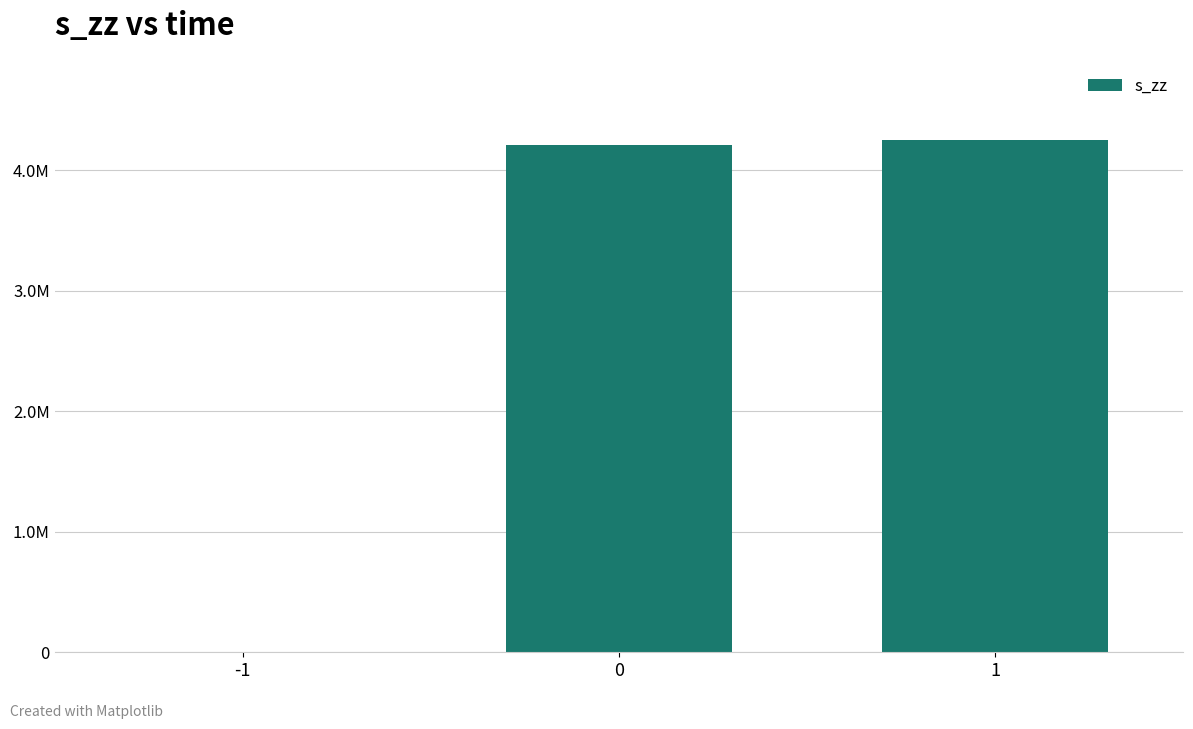

What is the value of the 2nd bar from the left?

4209834.2